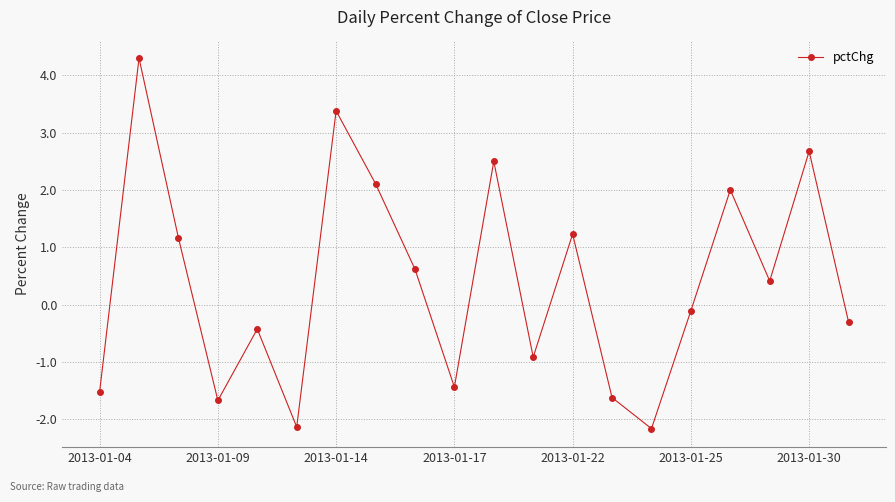

What is the difference between the maximum and minimum values?

6.5